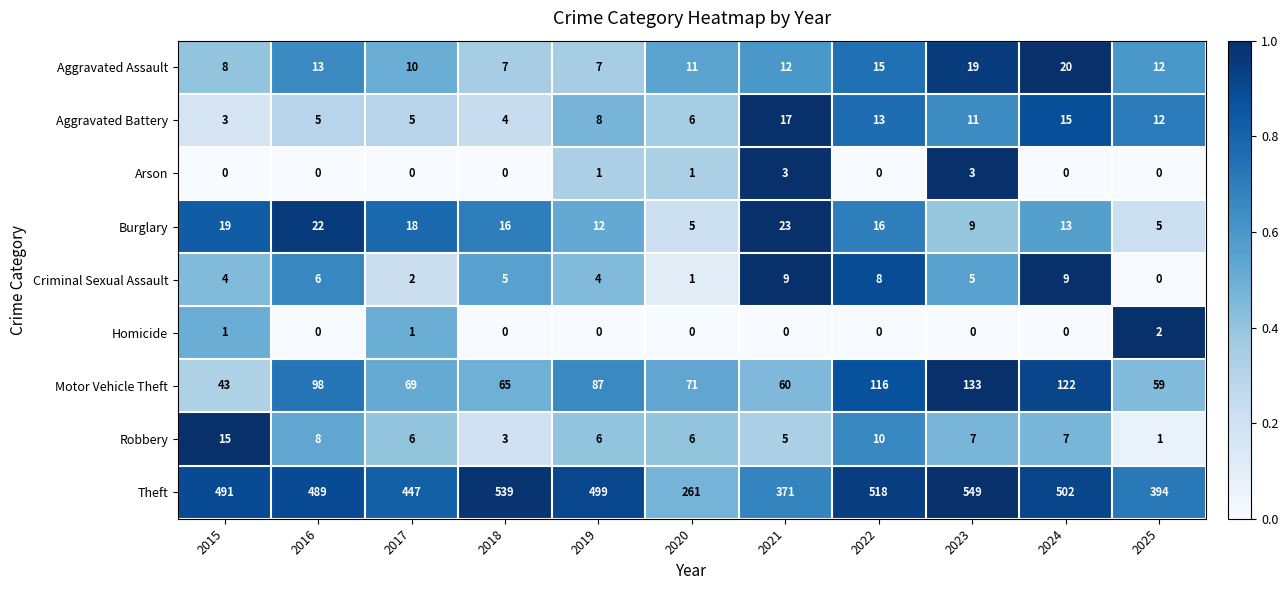

What is the total value across all series at 2020?

362